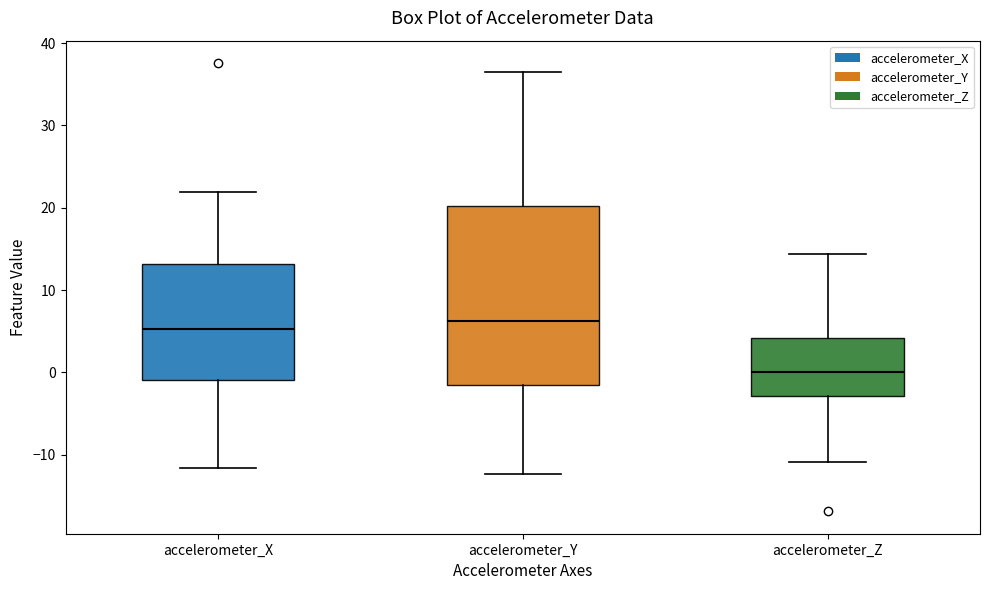

Which box is the tallest, from its lower edge to its upper edge?

accelerometer_Y